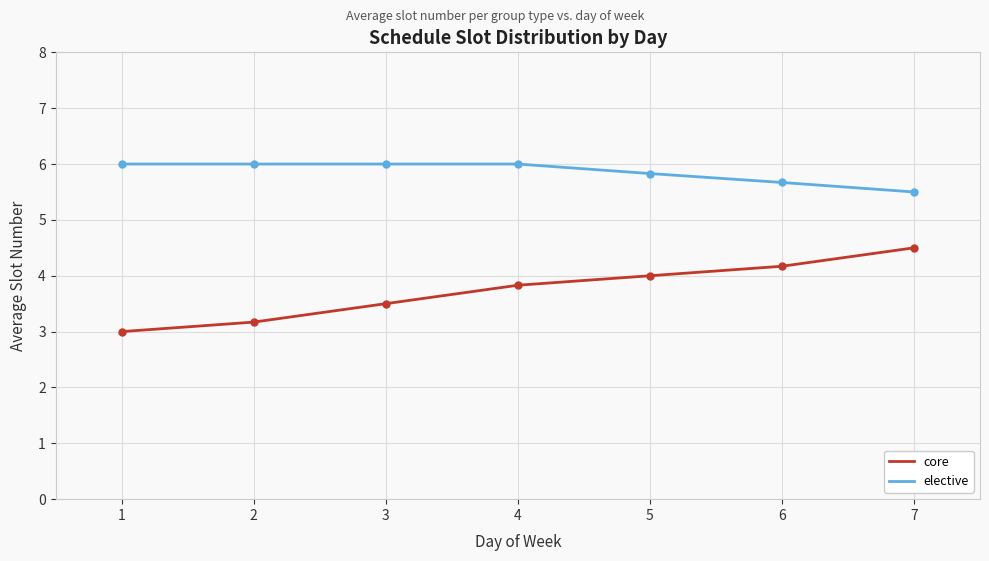

How many elective values are between 5 and 6?

7